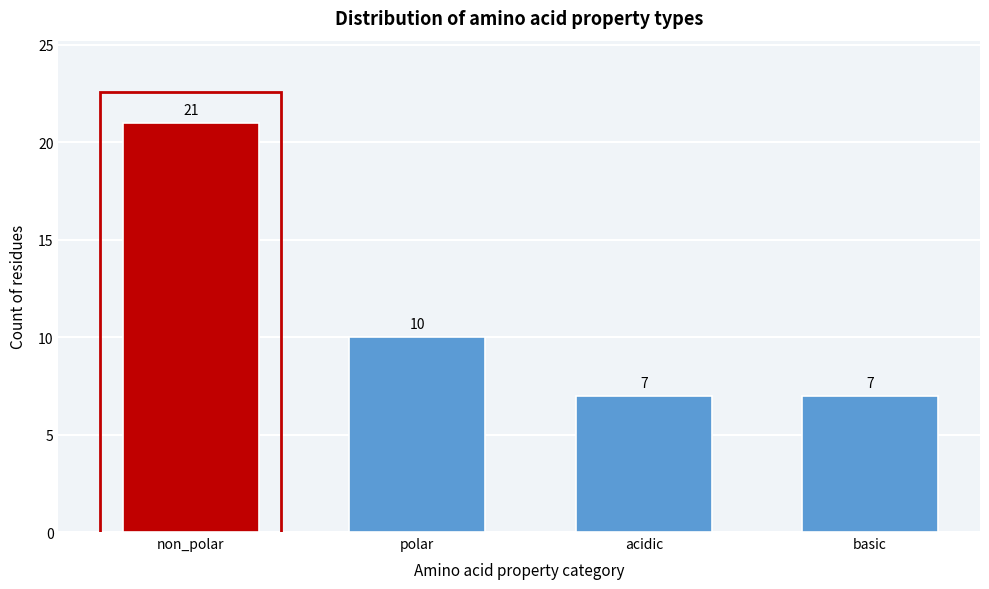

Reading right to left, what are all the values shown in this chart?

basic=7	acidic=7	polar=10	non_polar=21